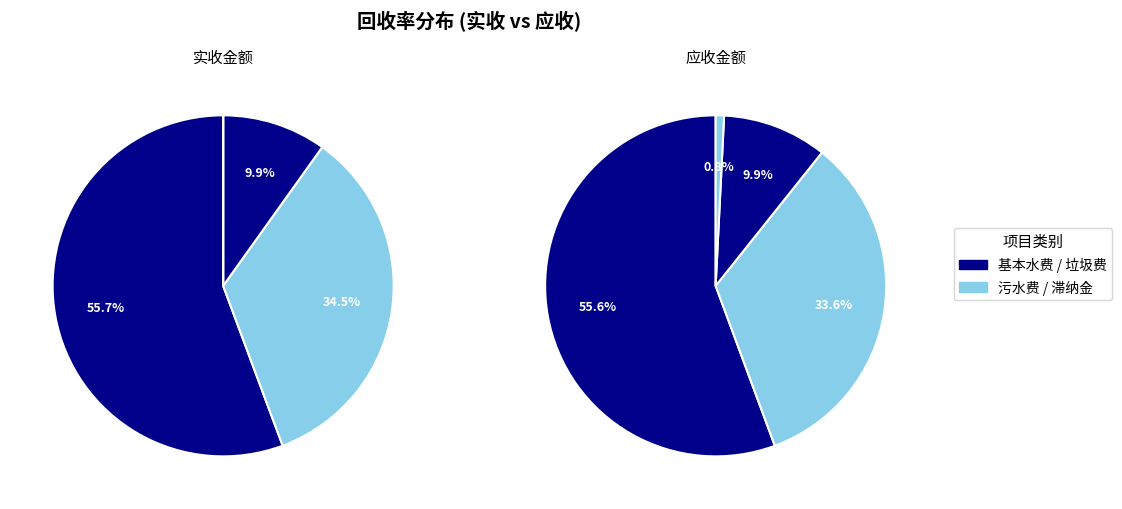

What is the spread (max minus min) of values at 污水费?

7464.8